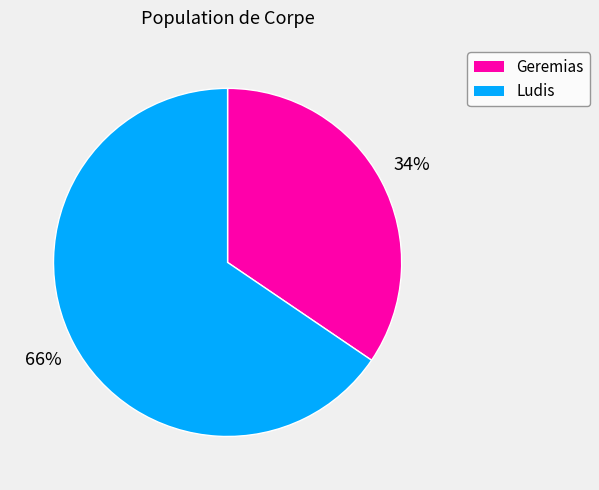

To the nearest percent, what portion does Ludis represent?

66%